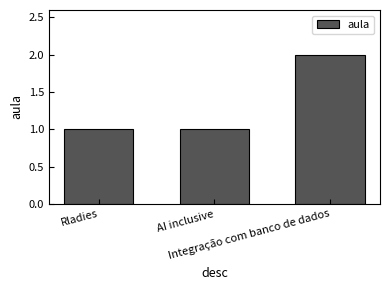

What is the value of the 3rd bar from the left?

2